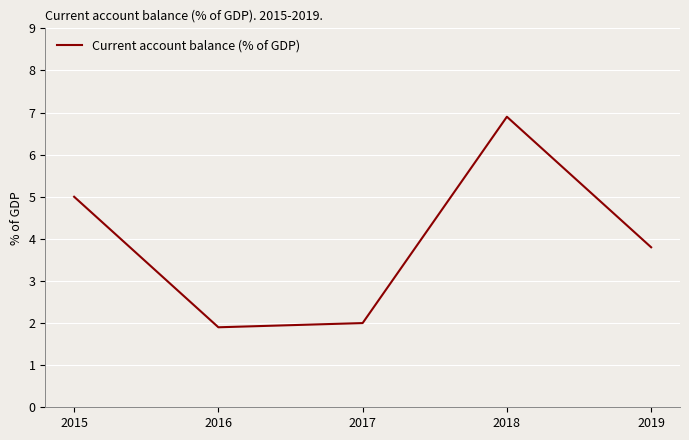

How many distinct data groups are displayed?

1